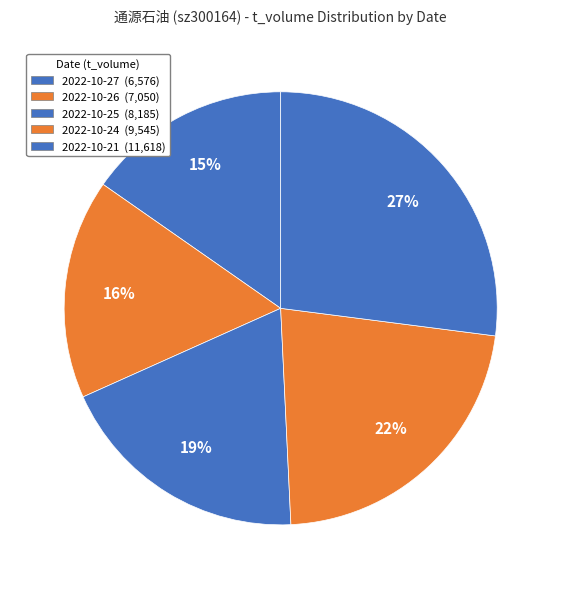

How many segments does this pie chart have?

5